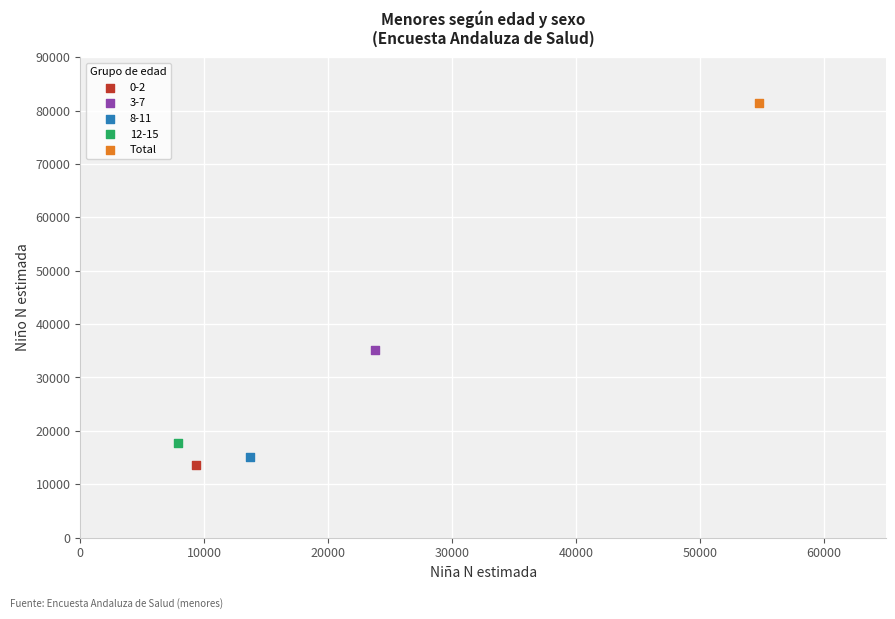

Which series reaches the maximum Y coordinate?

Total